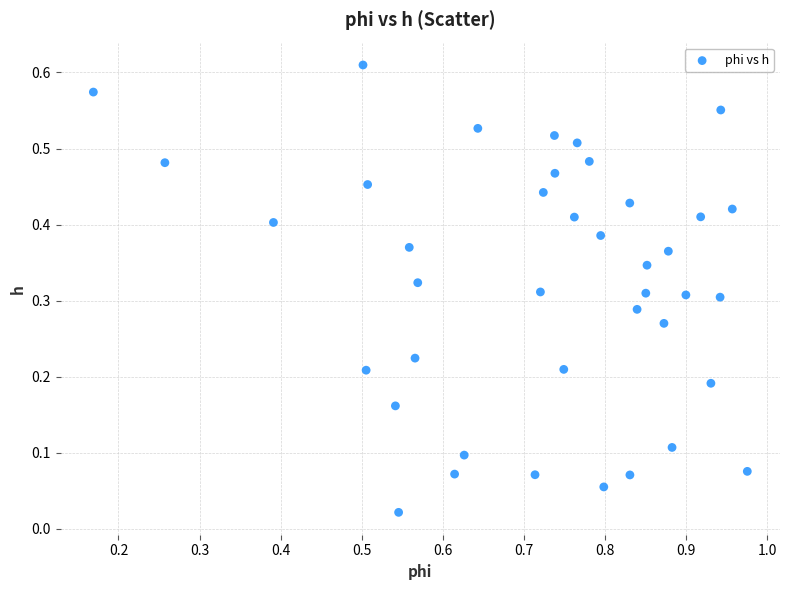

What is the range of X values (max minus min)?

0.8